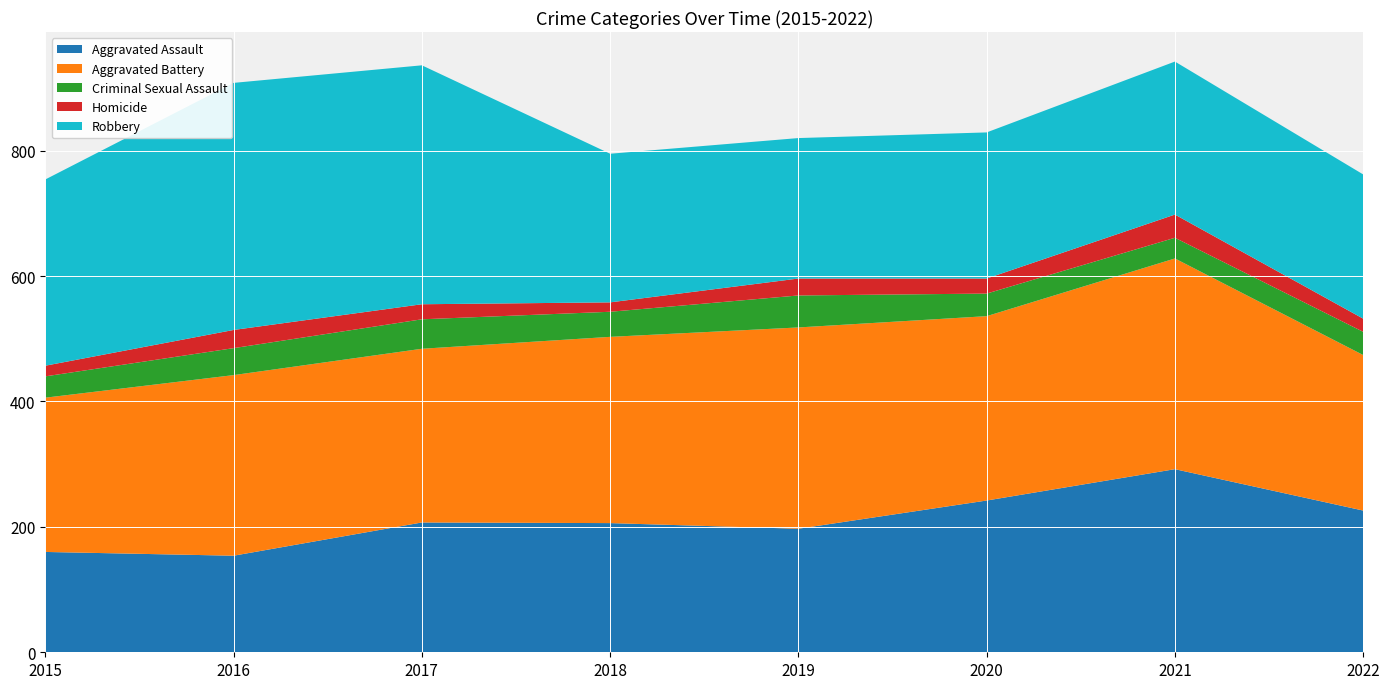

Reading left to right, transcribe all the data shown in this chart.

Aggravated Assault: 160	154	207	206	197	242	292	226
Aggravated Battery: 246	288	277	297	321	294	336	248
Criminal Sexual Assault: 34	43	47	40	51	36	33	37
Homicide: 17	29	24	15	27	24	37	21
Robbery: 297	394	381	237	224	233	244	230